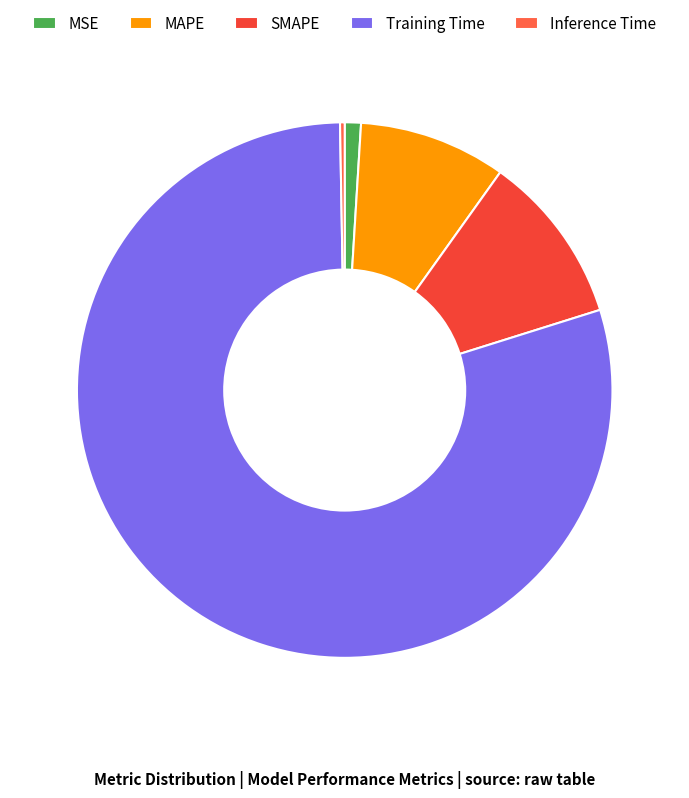

Is there a majority slice in this chart?

Yes